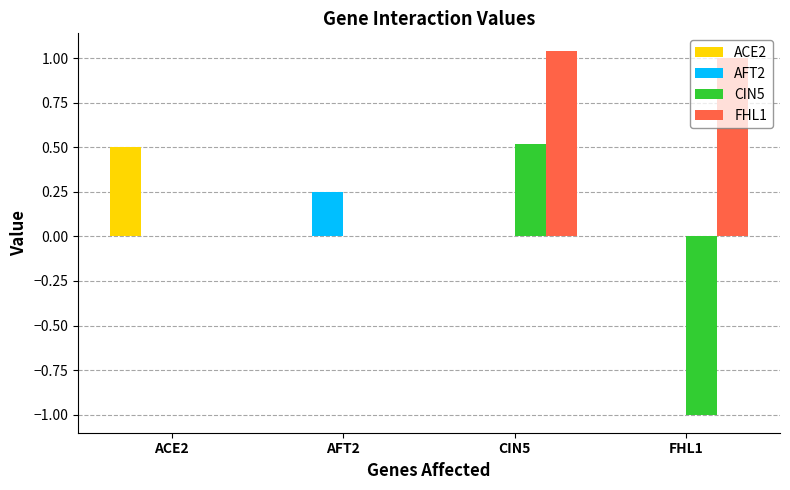

The value of AFT2 at FHL1 is 0.0. True or false?

True